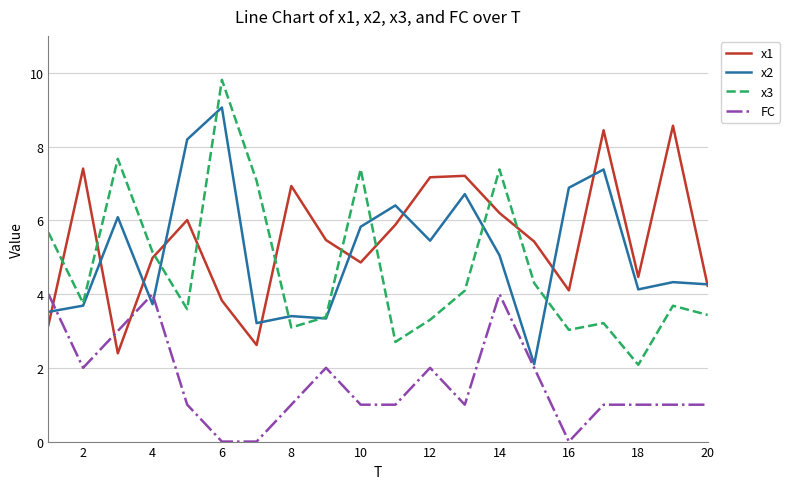

At how many categories does at least one series exceed 2?

20